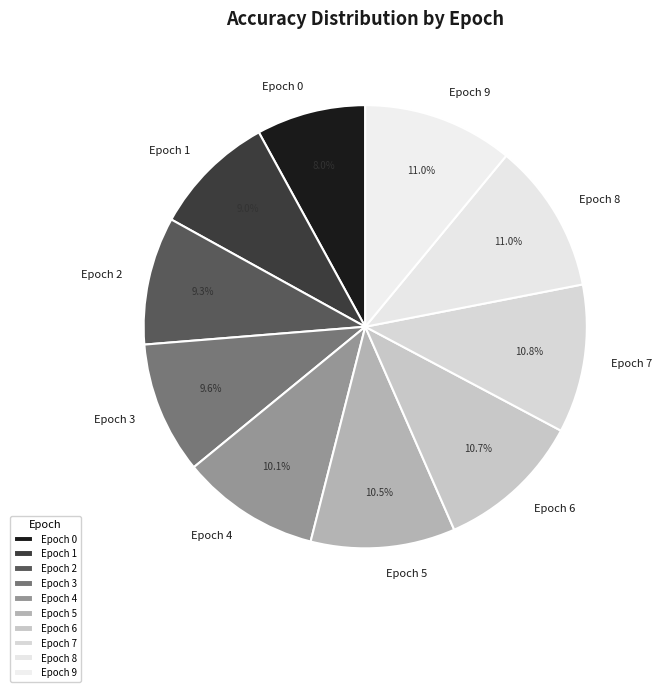

Count the number of slices in the pie.

10